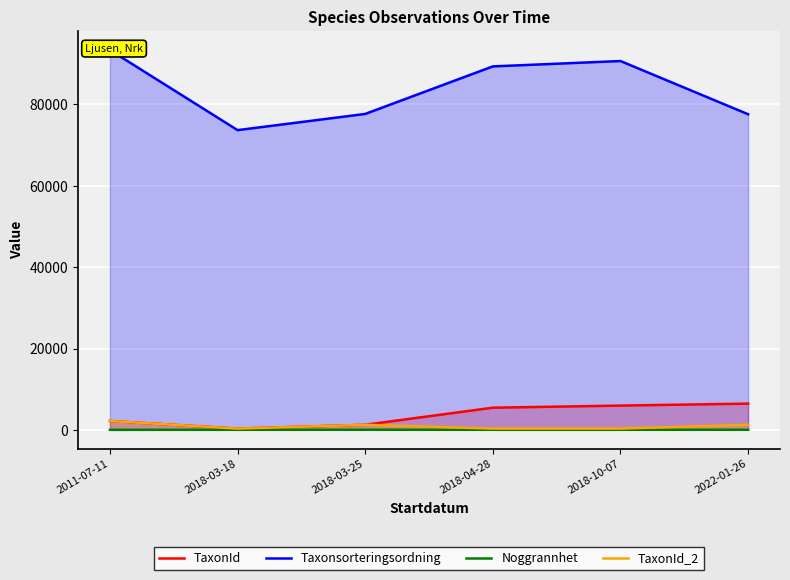

What is the average value of the TaxonId series?

3600